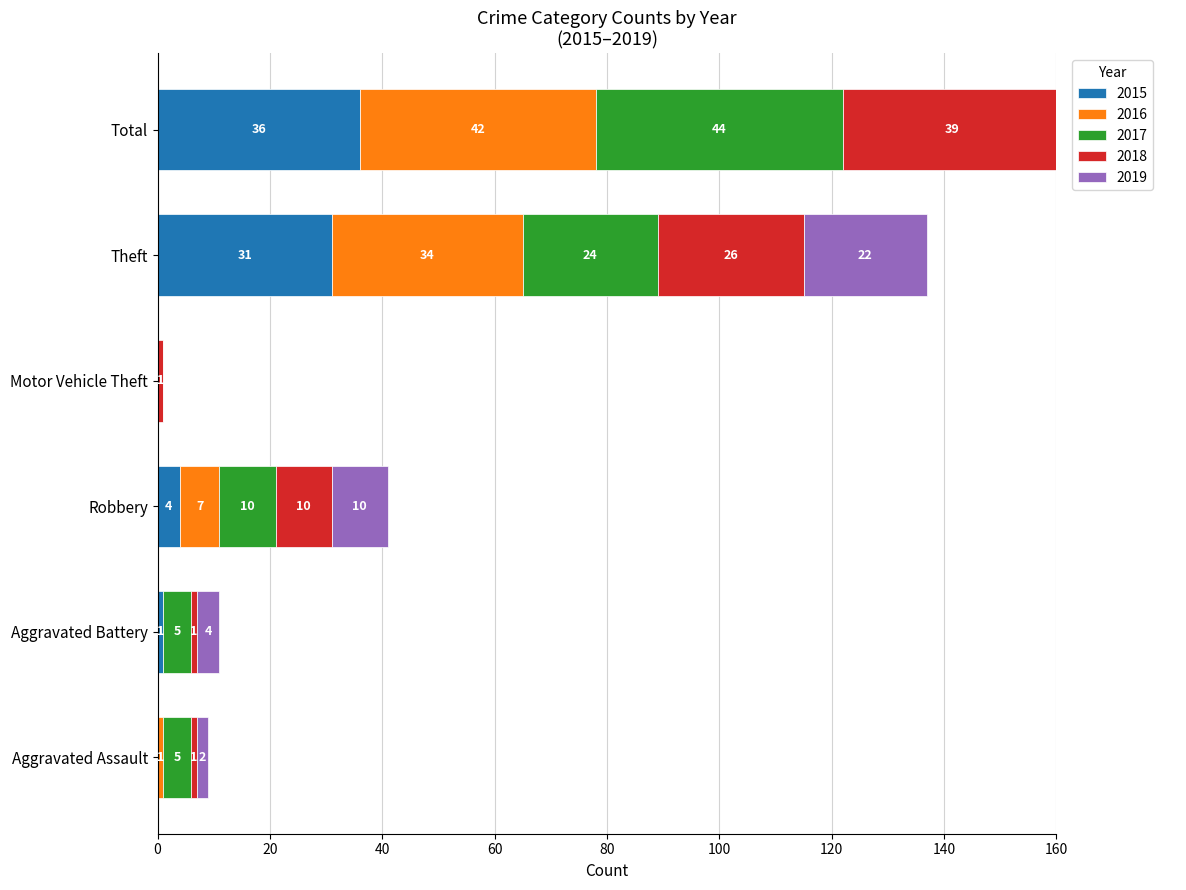

What position from the right is Robbery?

4